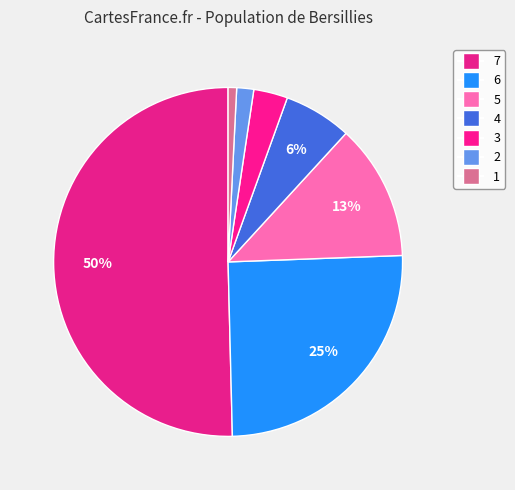

The 4 slice represents 6% of the pie. True or false?

True